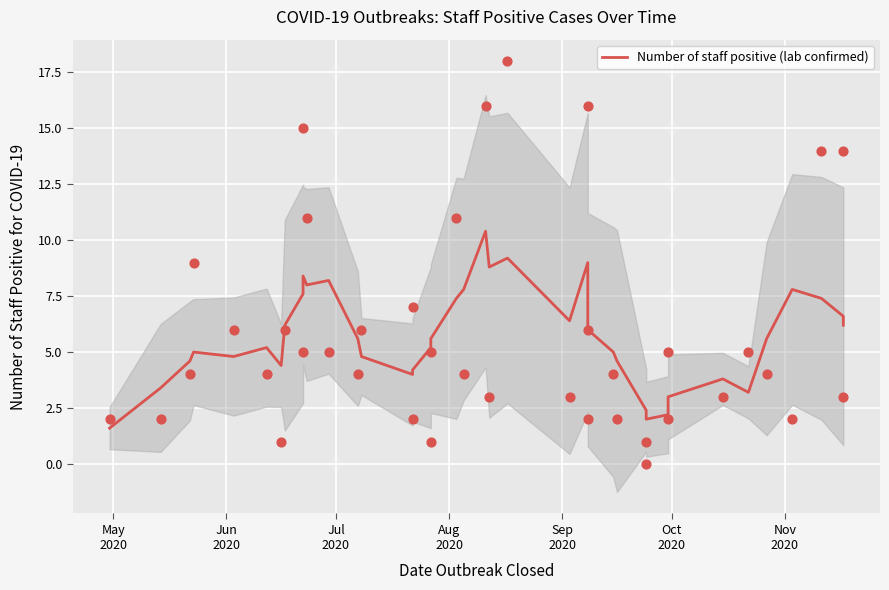

Between Jun
2020 and Aug
2020, which is larger?

Aug
2020